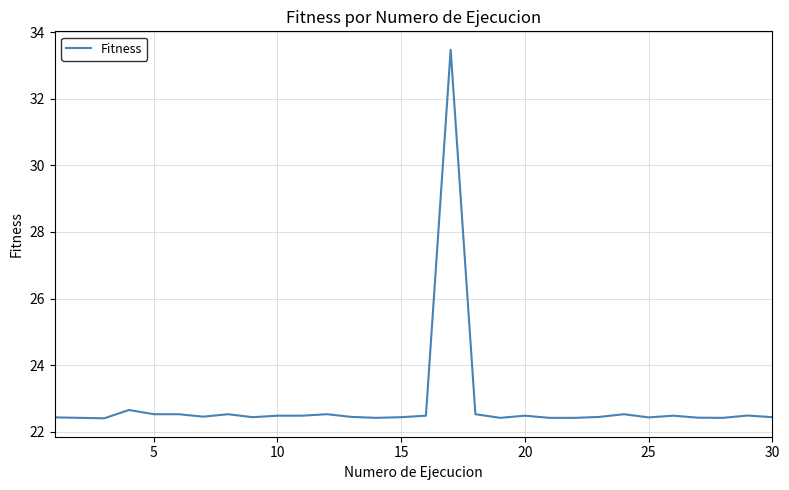

What is the difference between the maximum and minimum values?

11.1